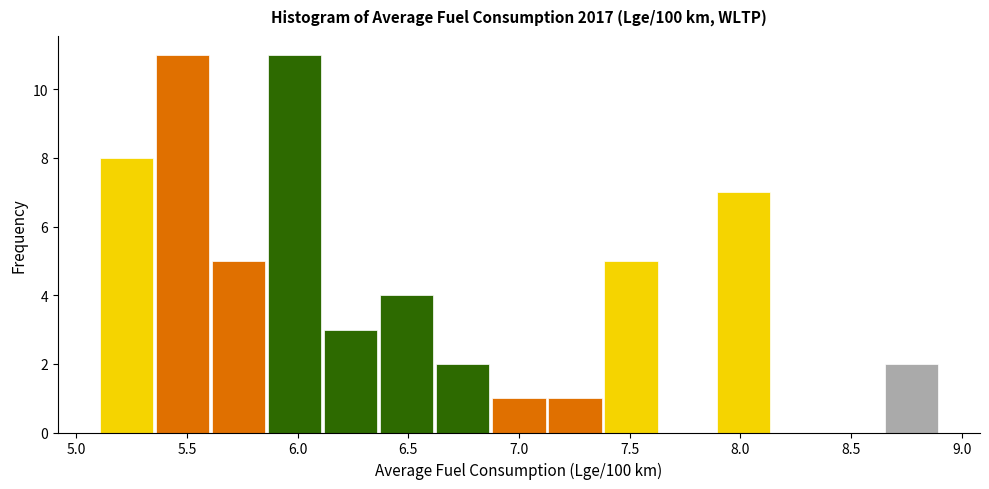

How tall is the bar that spans 6.85 to 7.15 on the x-axis? Neither the bar edges nor the heights are printed on the chart, so give them approximately, as read against the axes.

1